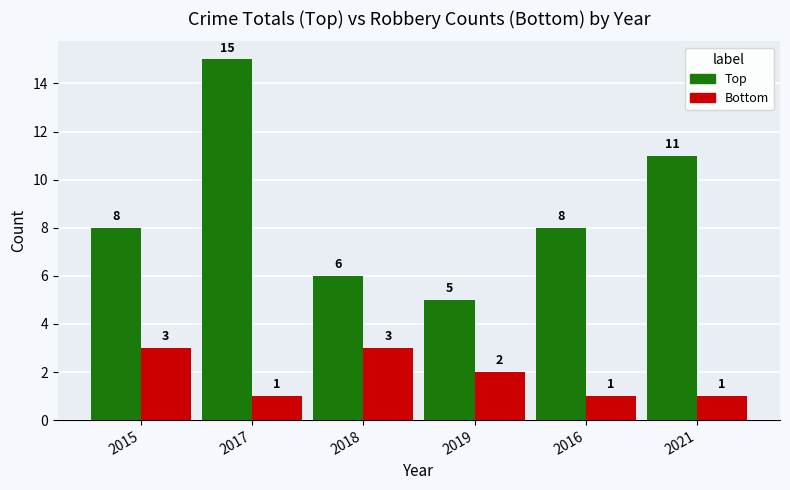

What is the difference between the maximum and minimum values in the Bottom series?

2